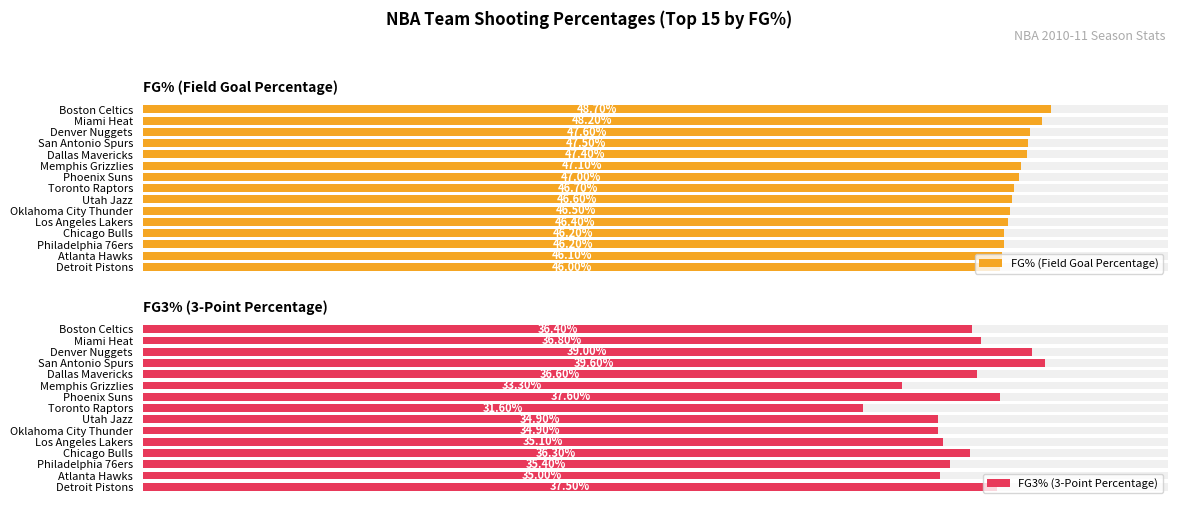

What is the lowest value of the FG3% (3-Point Percentage) series?

31.6